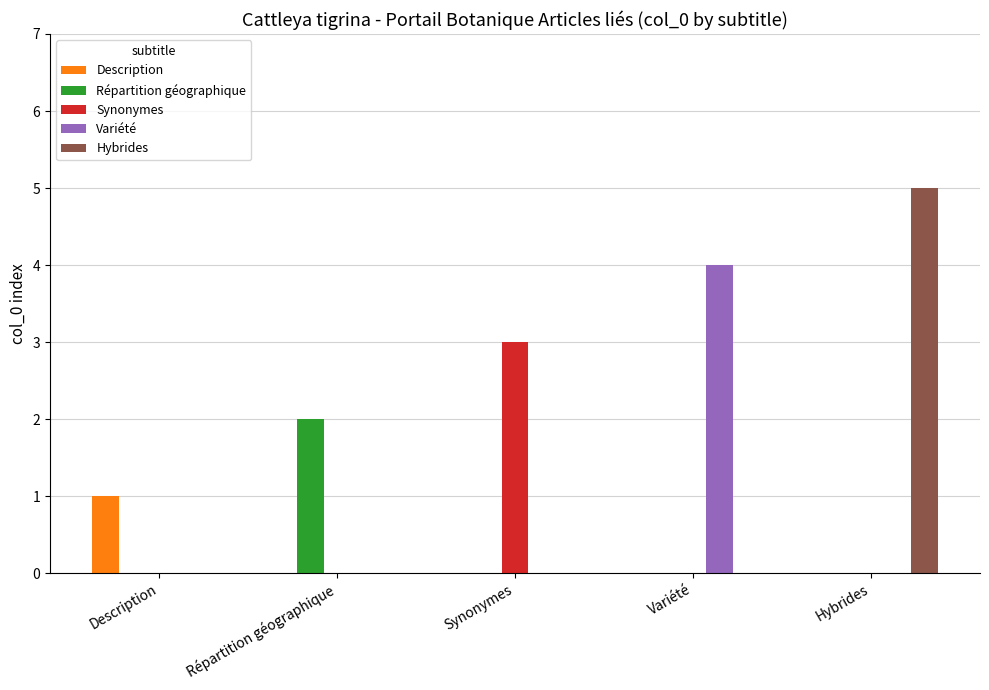

What is the sum of all Variété values?

4